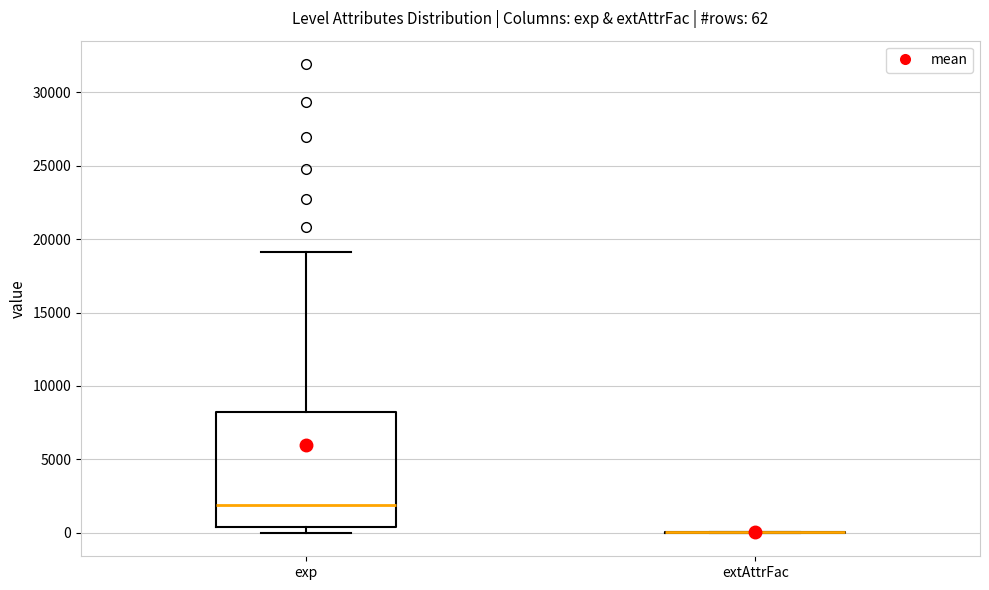

Which box is the tallest, from its lower edge to its upper edge?

exp